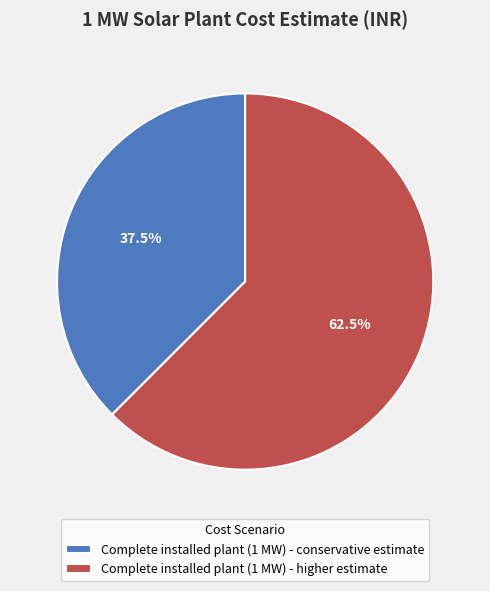

Is there any slice that represents more than half of the pie?

Yes